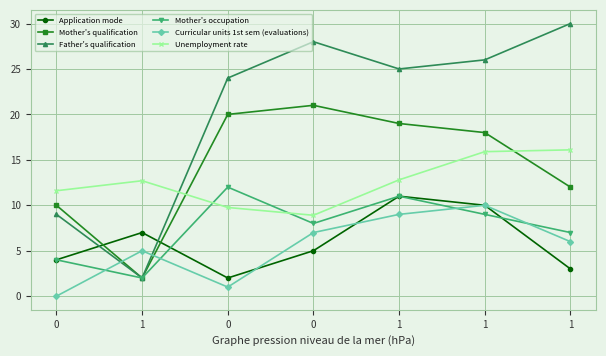

Is this an area chart (filled region under the line)?

No